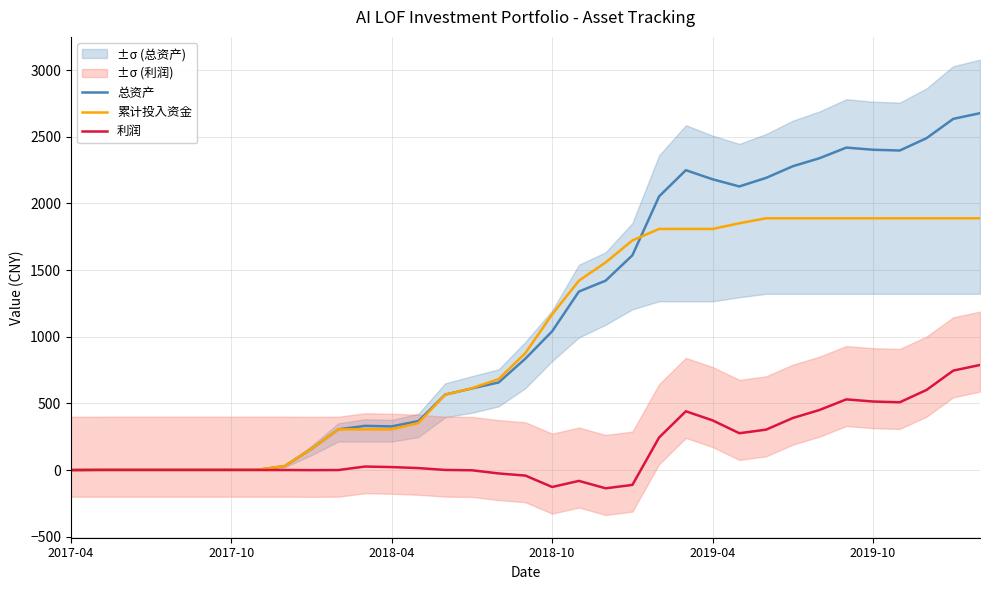

True or false: 利润 has more than 1 interior local peaks.

True